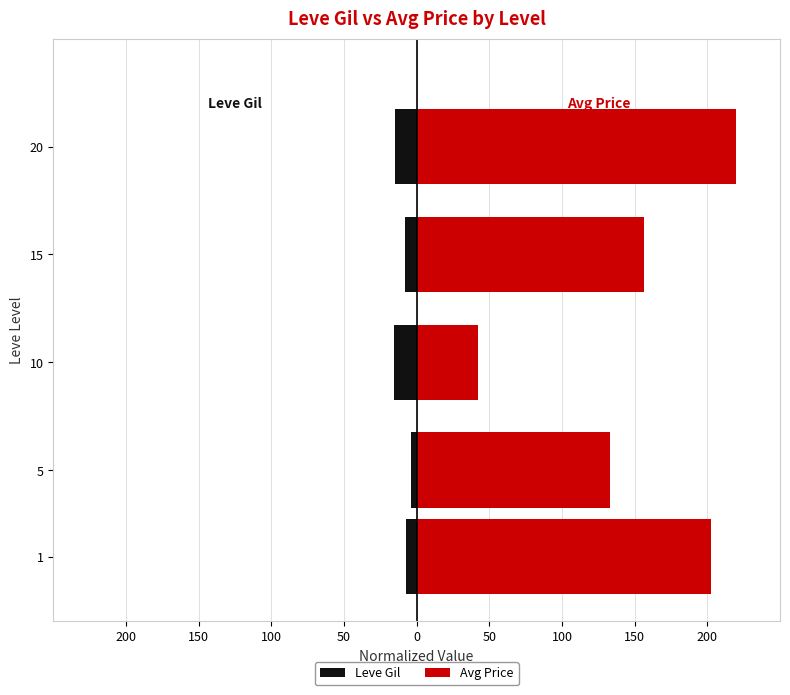

What is the value of the Avg Price bar at the 5th from the left?

220.0